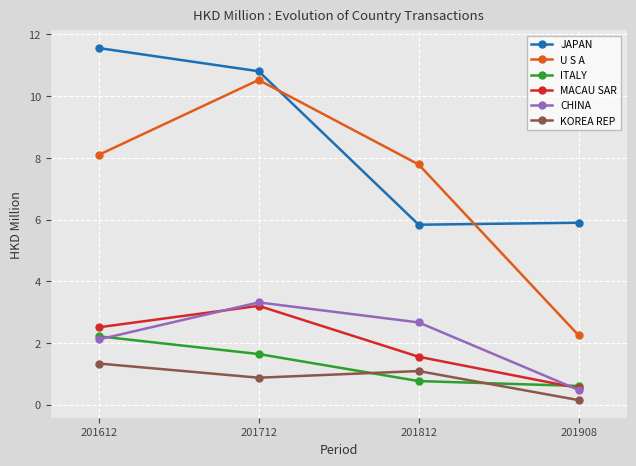

Rank the series by their maximum value, from highest to lowest.

JAPAN, U S A, CHINA, MACAU SAR, ITALY, KOREA REP